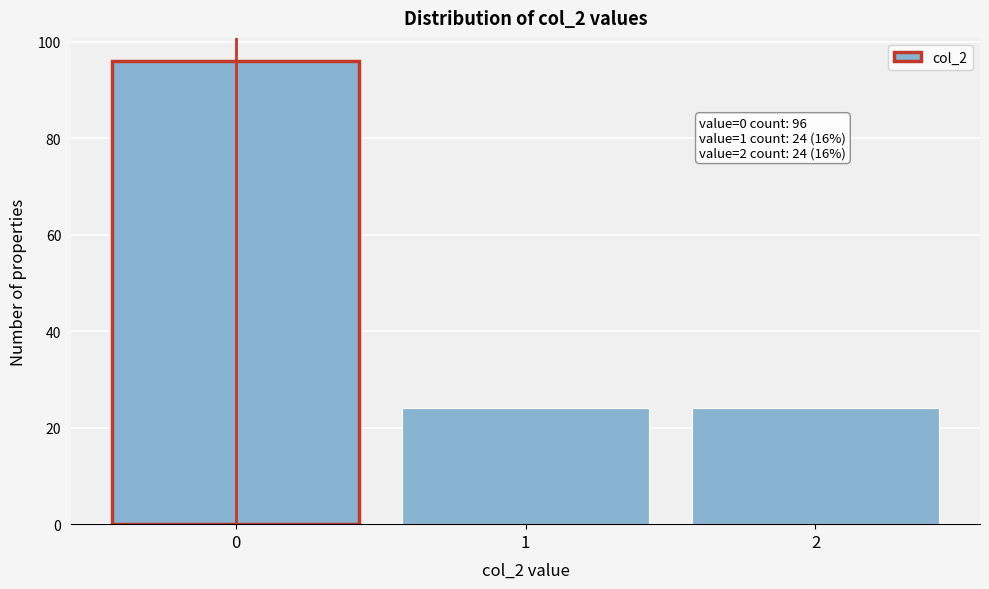

Reading left to right, extract all data points from this chart.

96	24	24